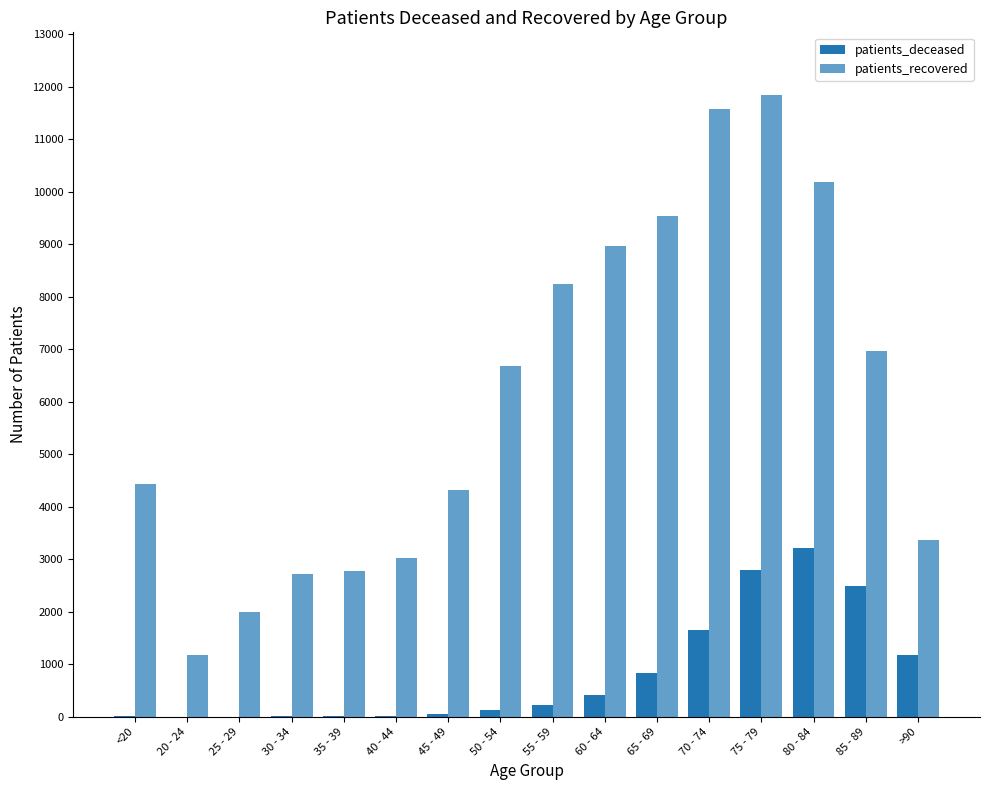

Which series changed the most between 65 - 69 and 75 - 79?

patients_recovered